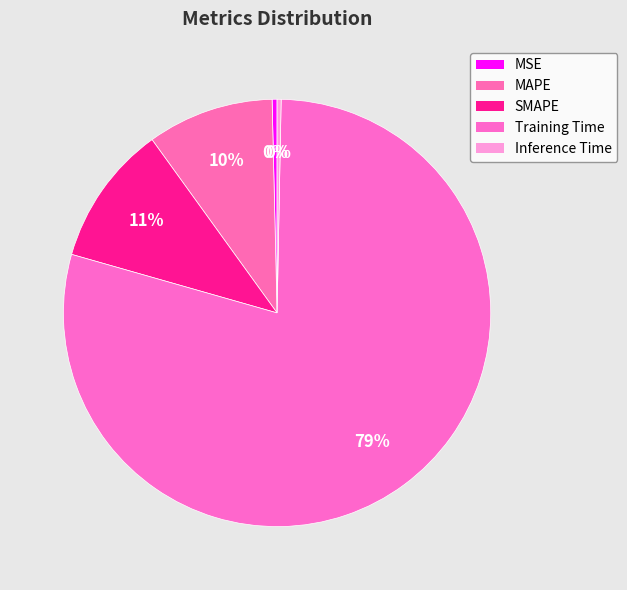

Is it true that MAPE is 1% of the pie?

False